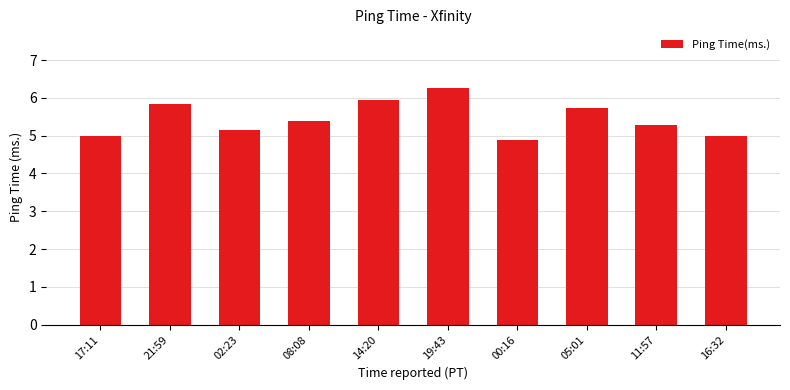

At which category does the chart reach its minimum across all series?

00:16